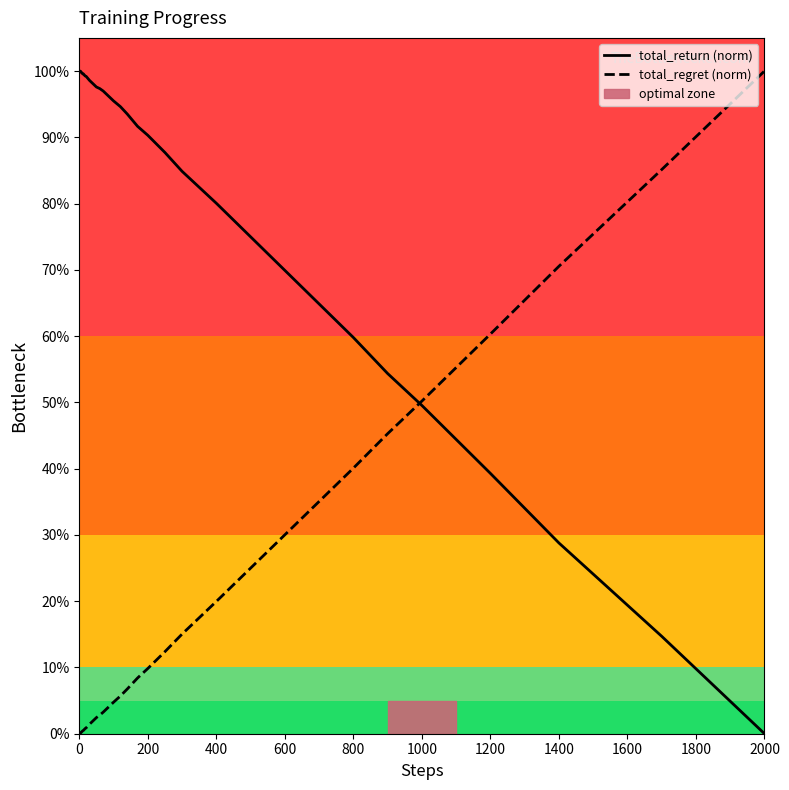

The value of total_return (norm) at 2000 is 0.0. True or false?

True